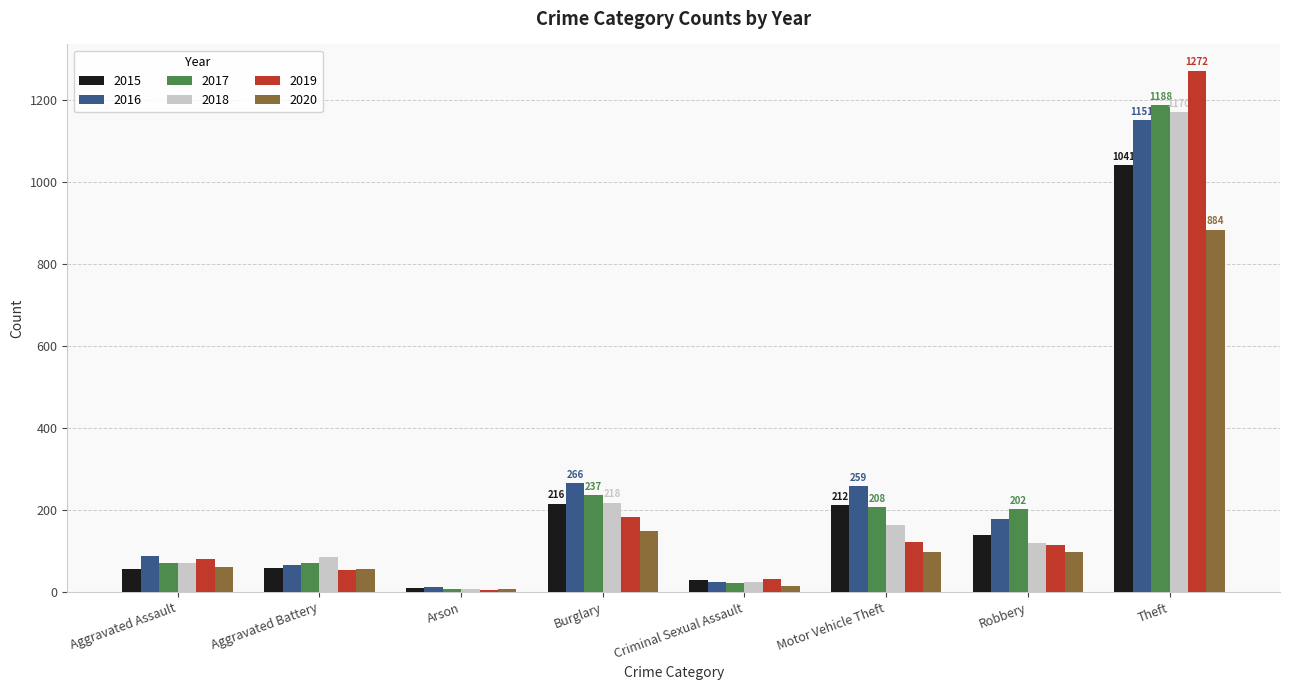

Read the 2016 value at Aggravated Battery, to the nearest 50.

50